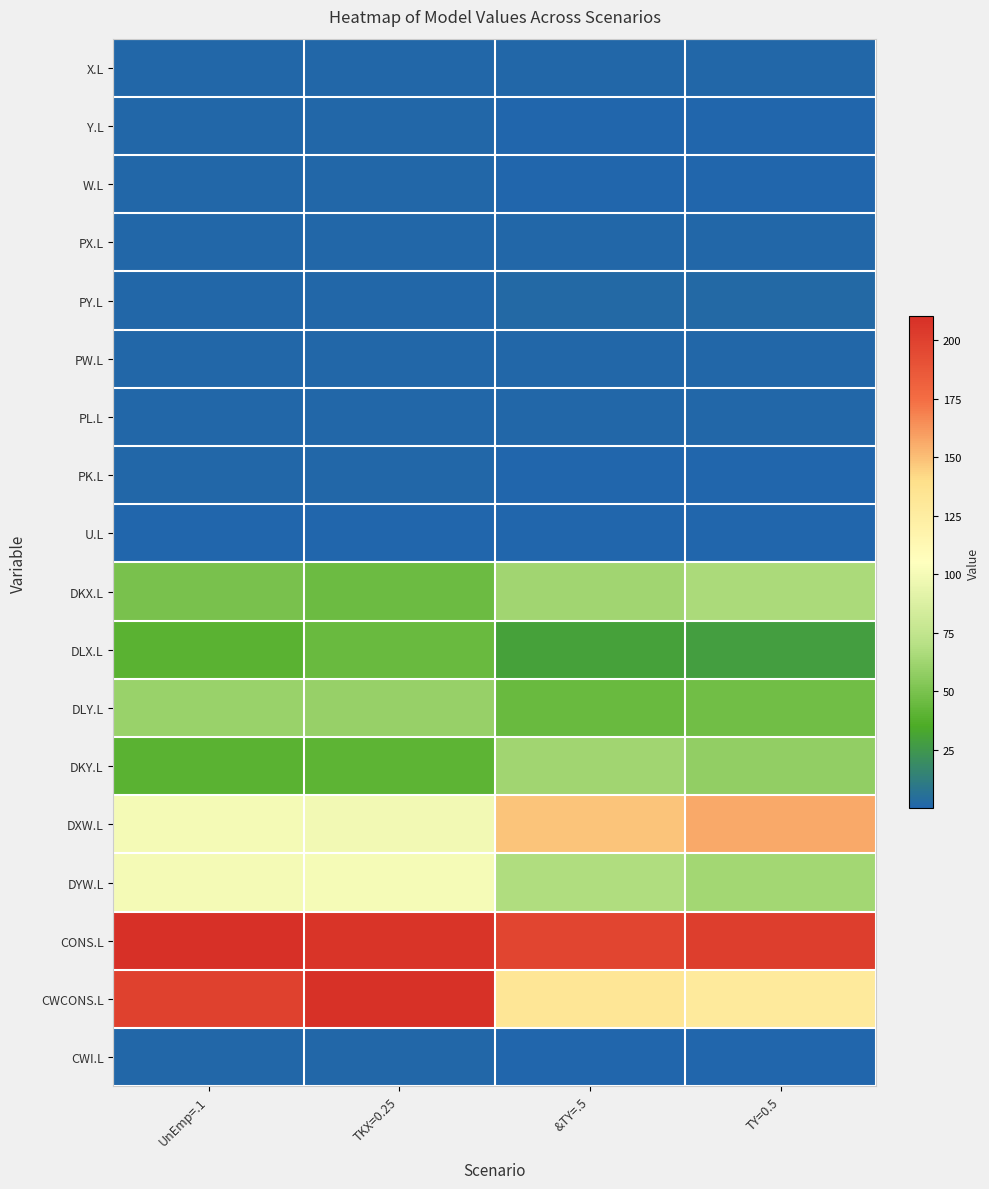

Which has a higher value, UnEmp=.1 or TKX=0.25?

TKX=0.25